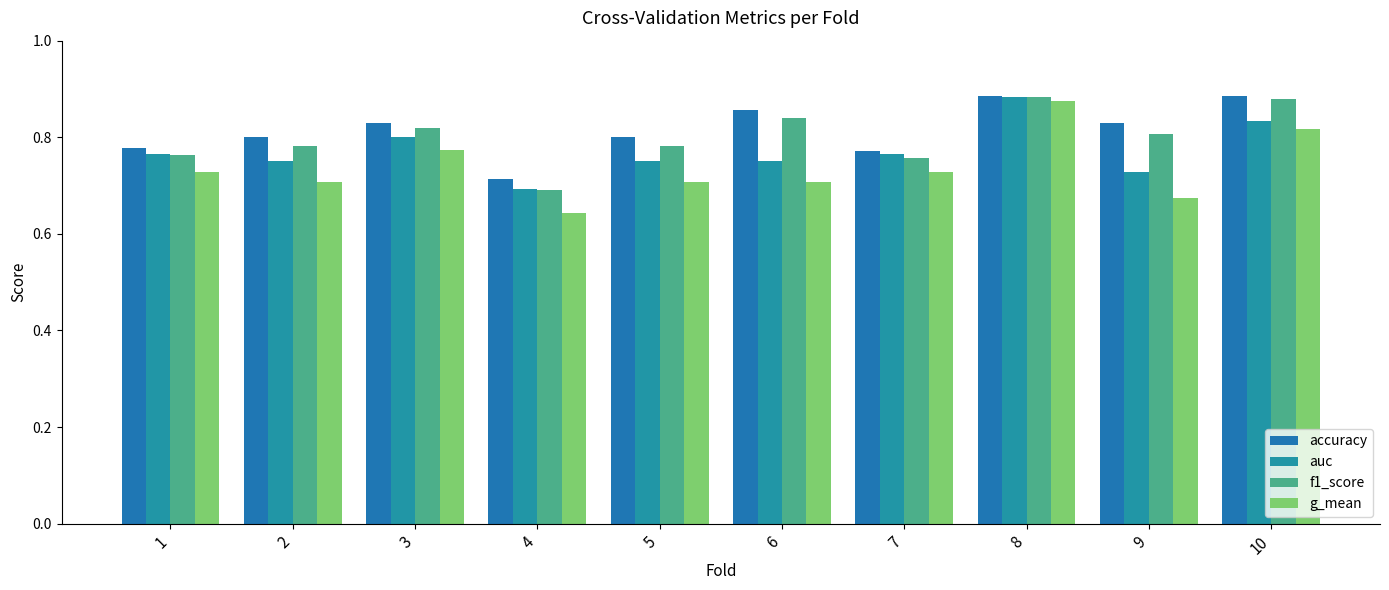

What is the total value across all series at 7?

3.0